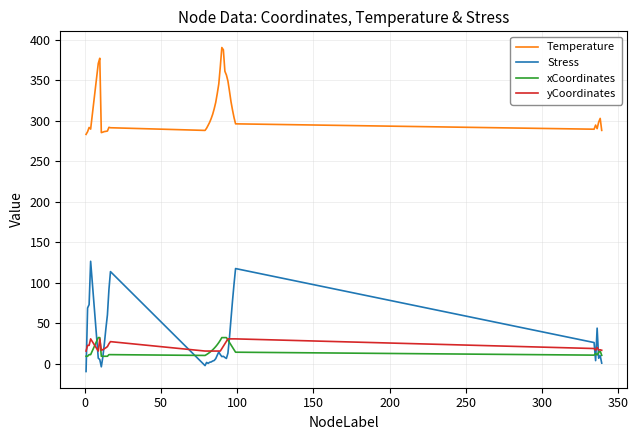

What is the maximum value shown in the chart?

390.1